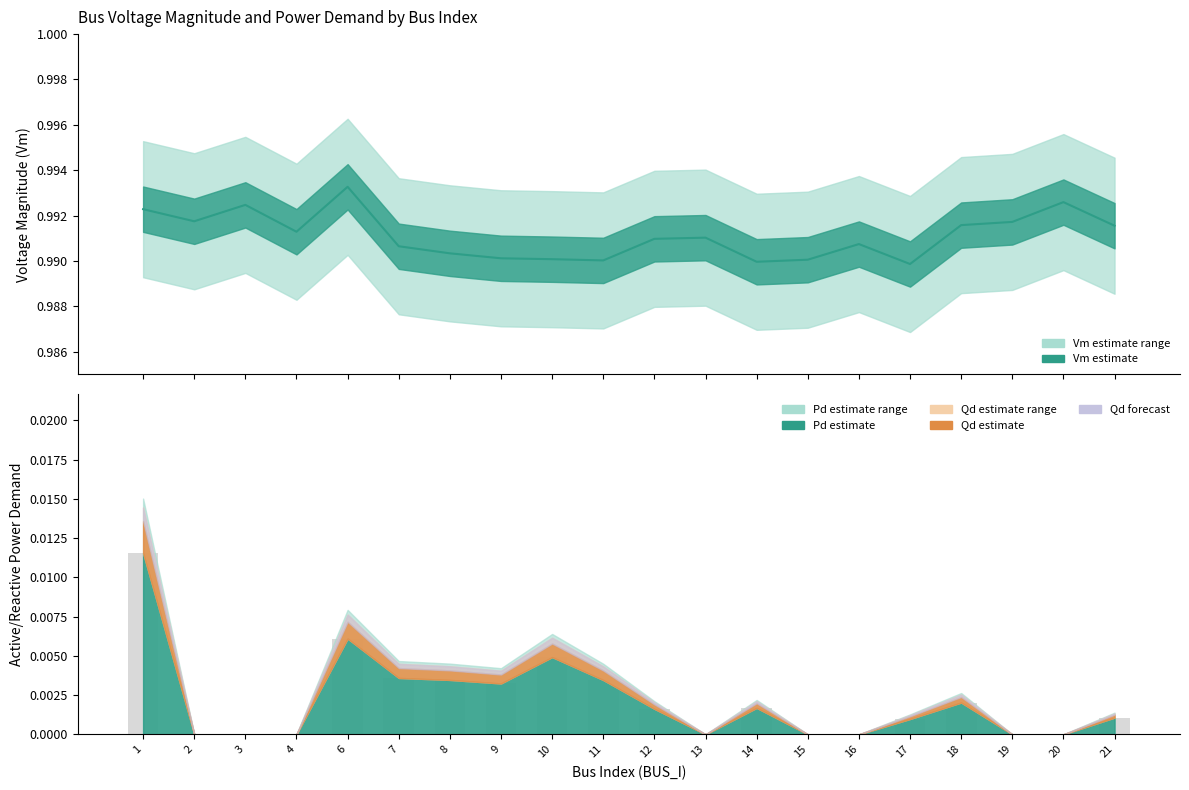

Between 8 and 19, which series saw the biggest shift?

Pd